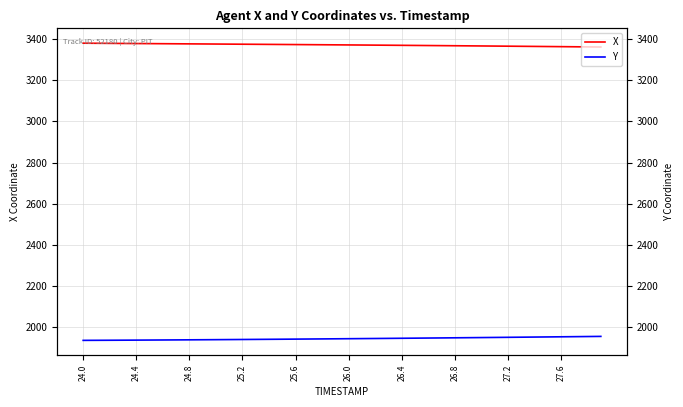

What is the sum of all X values?

134852.0